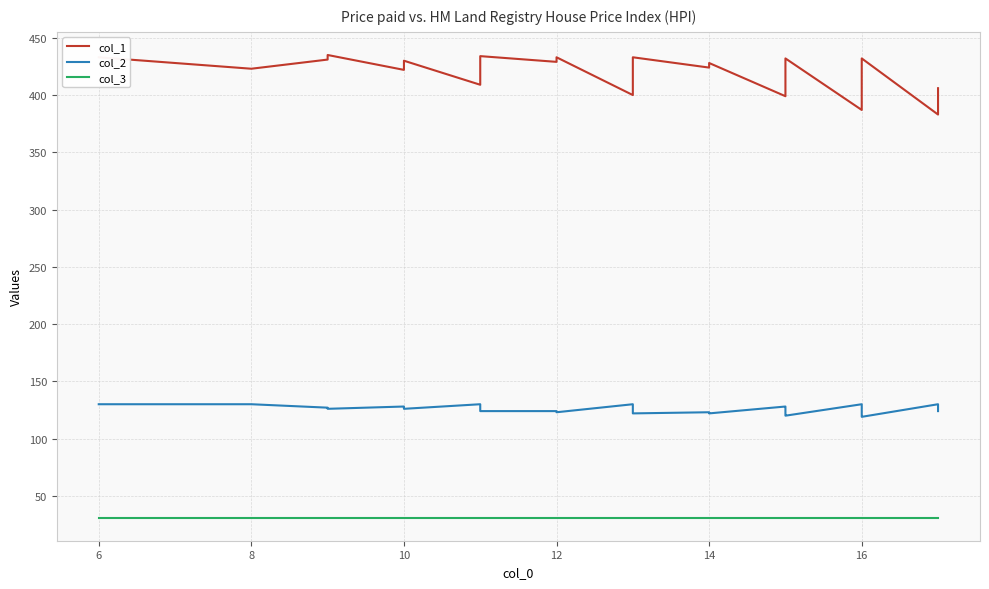

What is the total value across all series at 14?

581